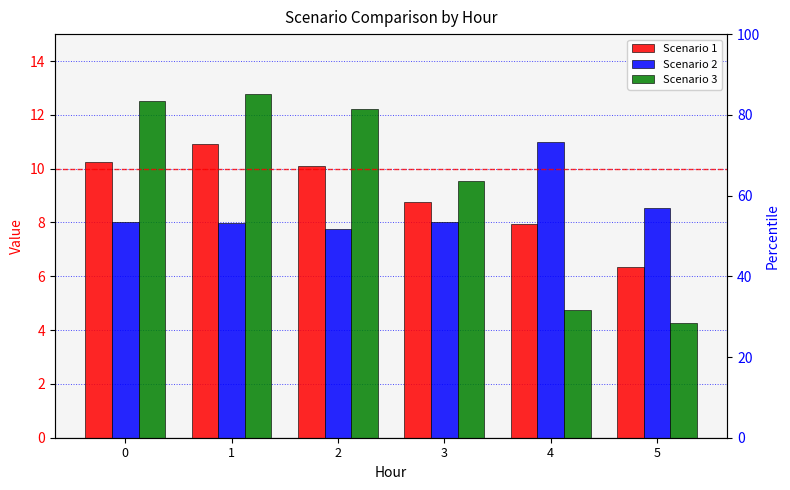

At which label is Scenario 3 closest to 8?

3